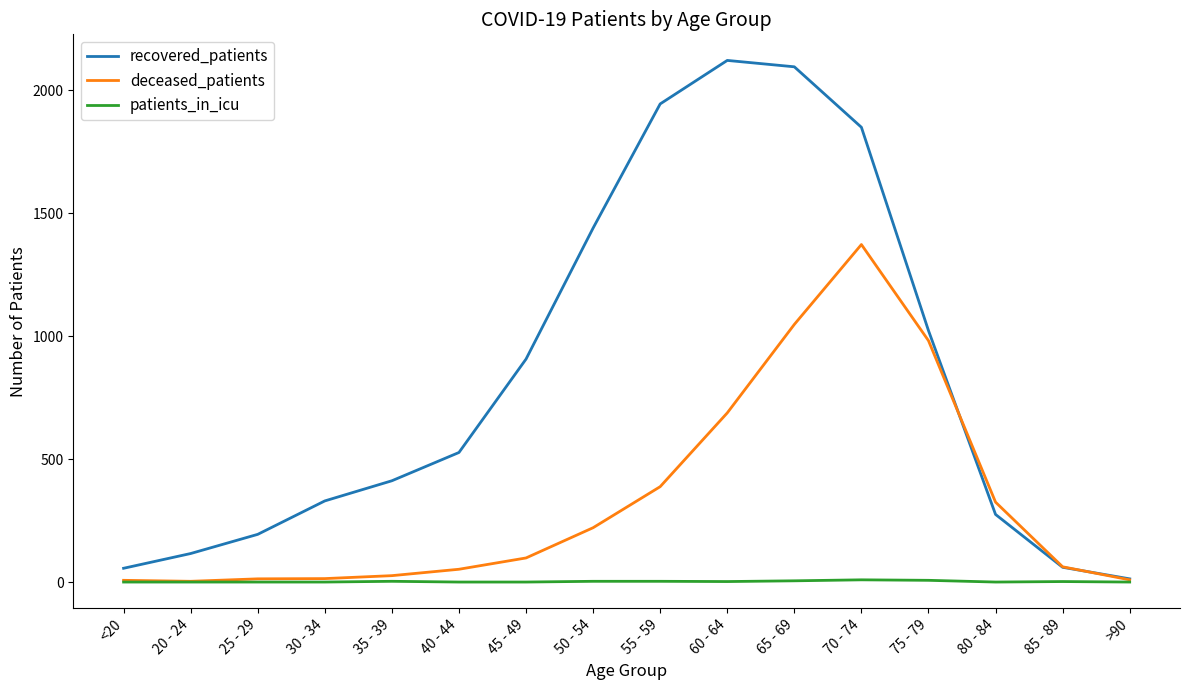

Is the value of deceased_patients at 45 - 49 greater than the value of patients_in_icu at 60 - 64?

Yes